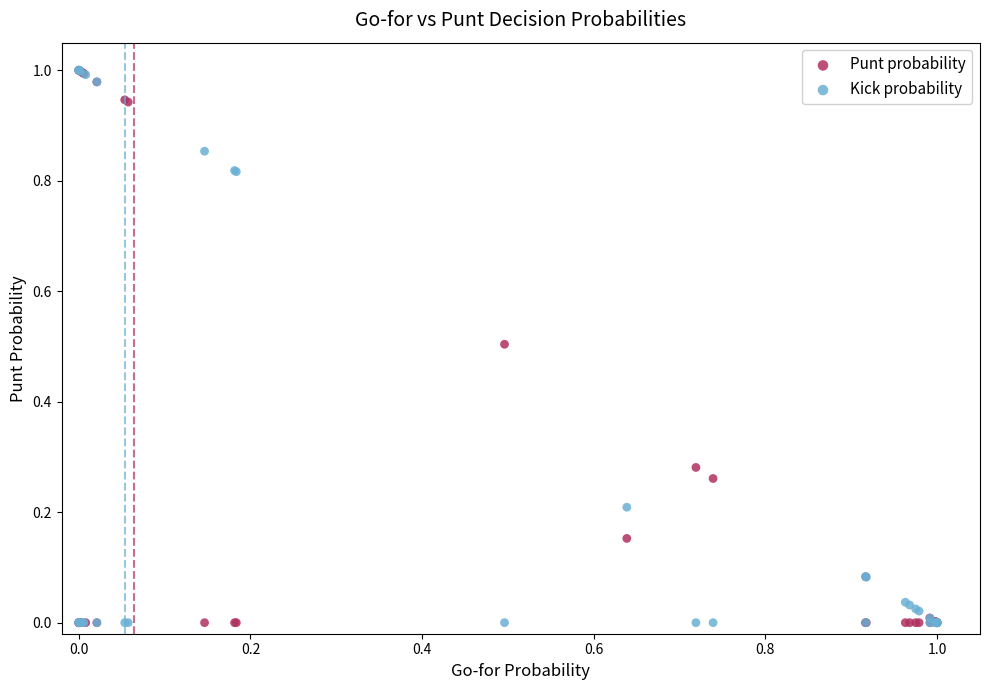

What are all the series names shown in the legend?

Punt probability, Kick probability